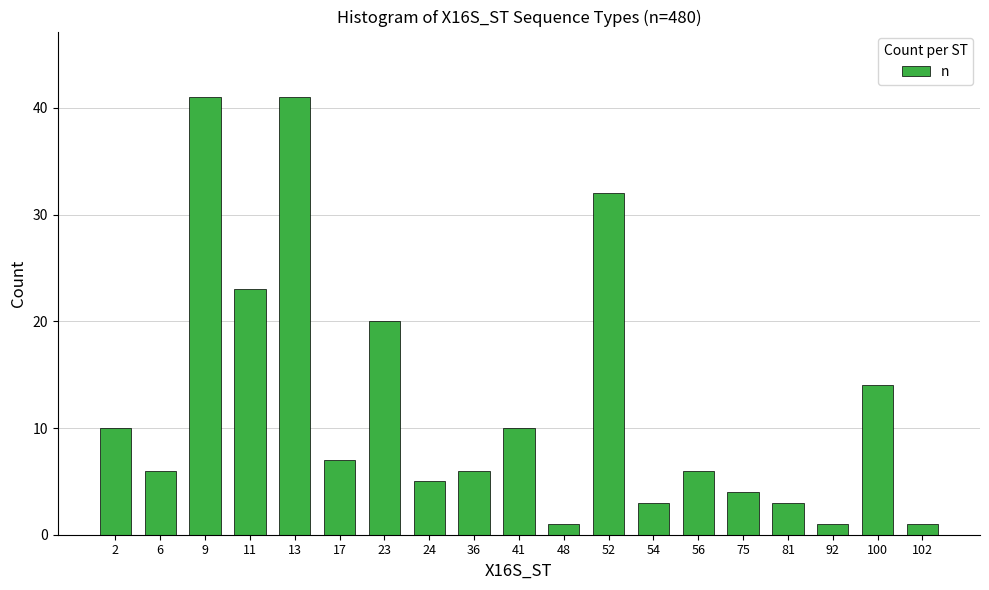

True or false: the data shows 6 at 6.

True